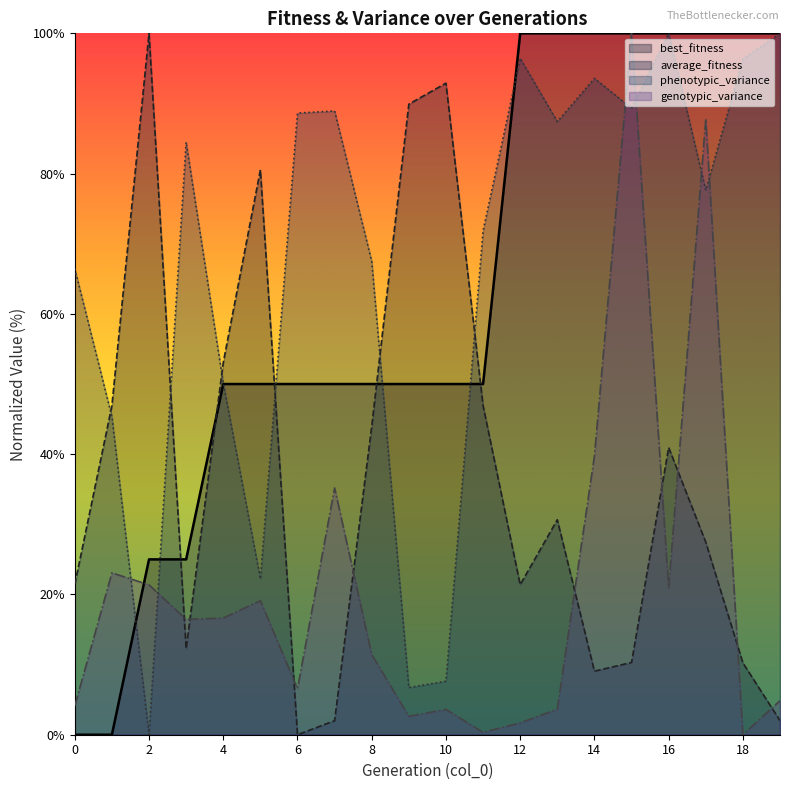

At which label does average_fitness first exceed 30?

1